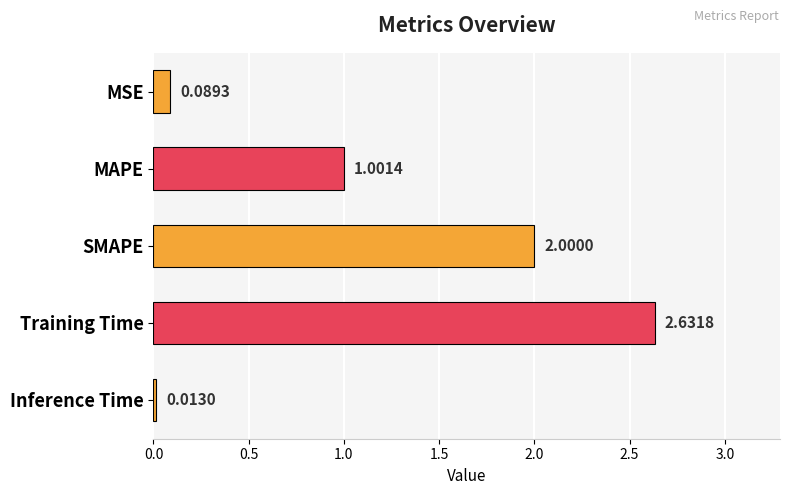

Rank the categories by value from lowest to highest.

Inference Time, MSE, MAPE, SMAPE, Training Time